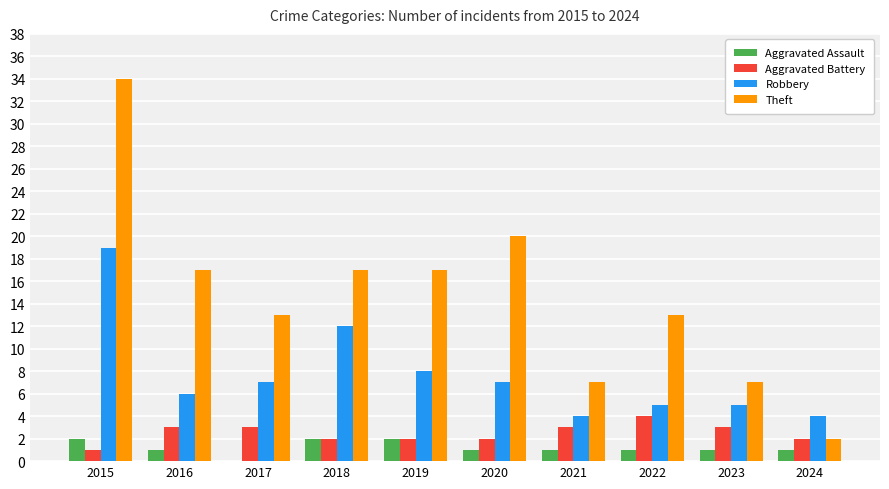

Which series changed the most between 2016 and 2023?

Theft